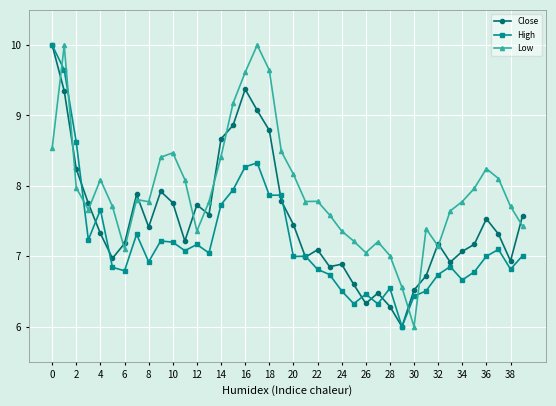

True or false: Close has more than 1 points higher than both neighbors.

True